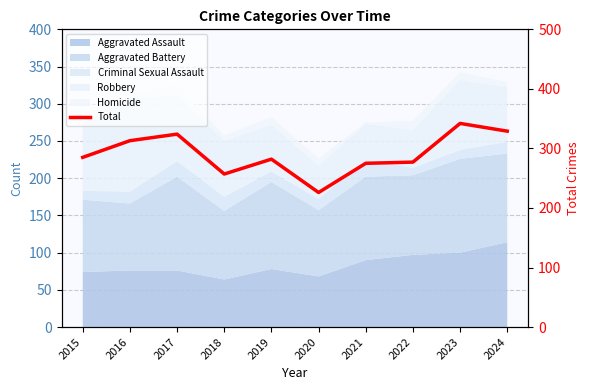

True or false: the data shows 143 at 2016.

False